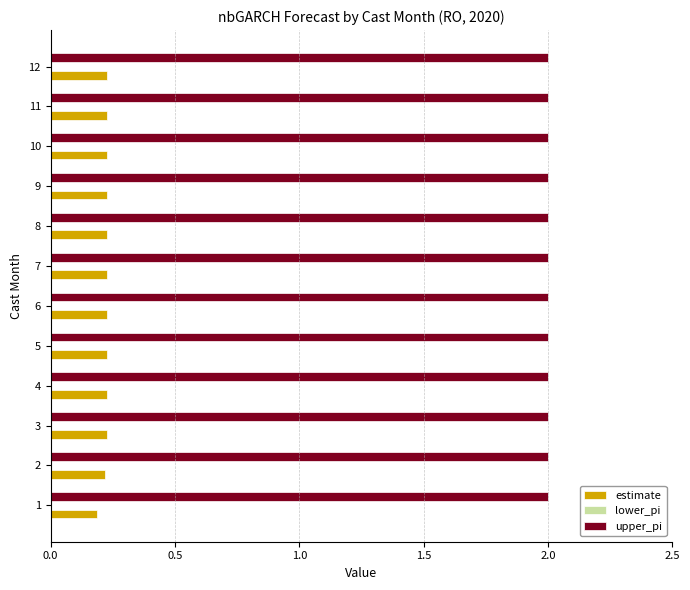

What is the sum of all upper_pi values?

24.0